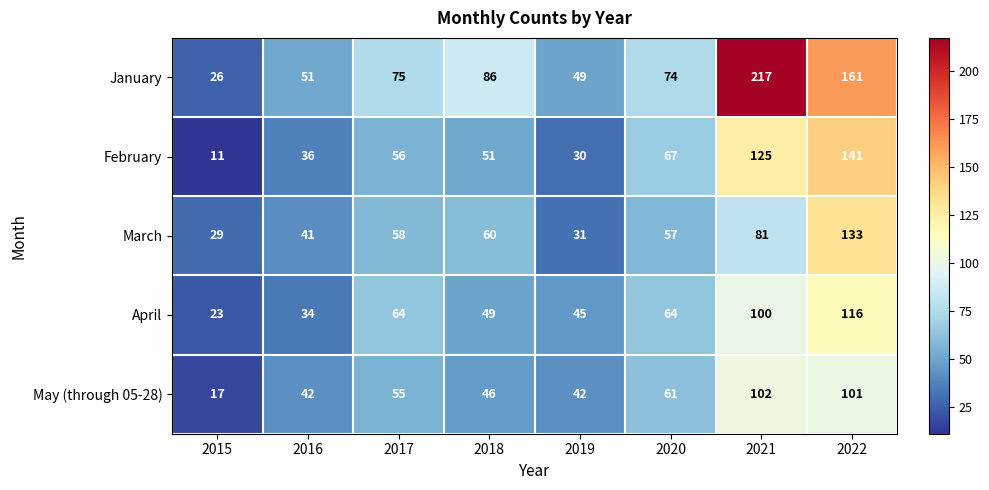

At which category is the sum across all series the highest?

2022